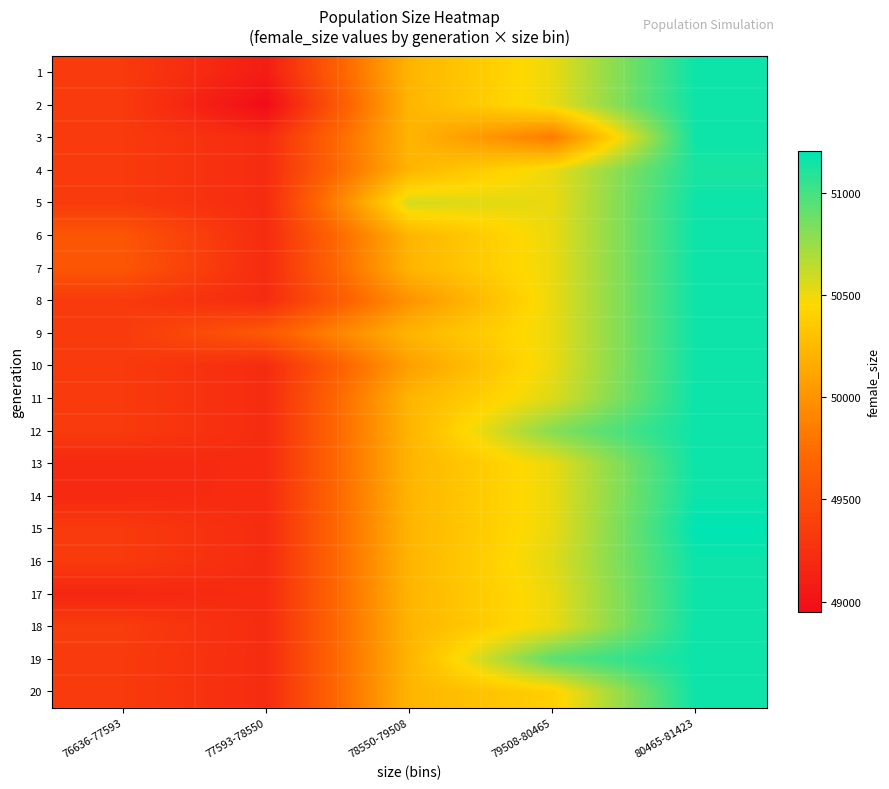

At how many categories does at least one series exceed 51180?

1